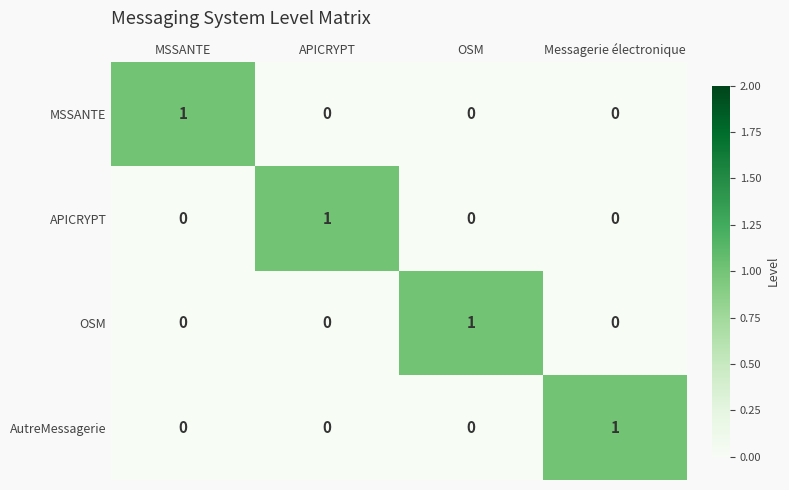

At how many categories does at least one series exceed 0?

4